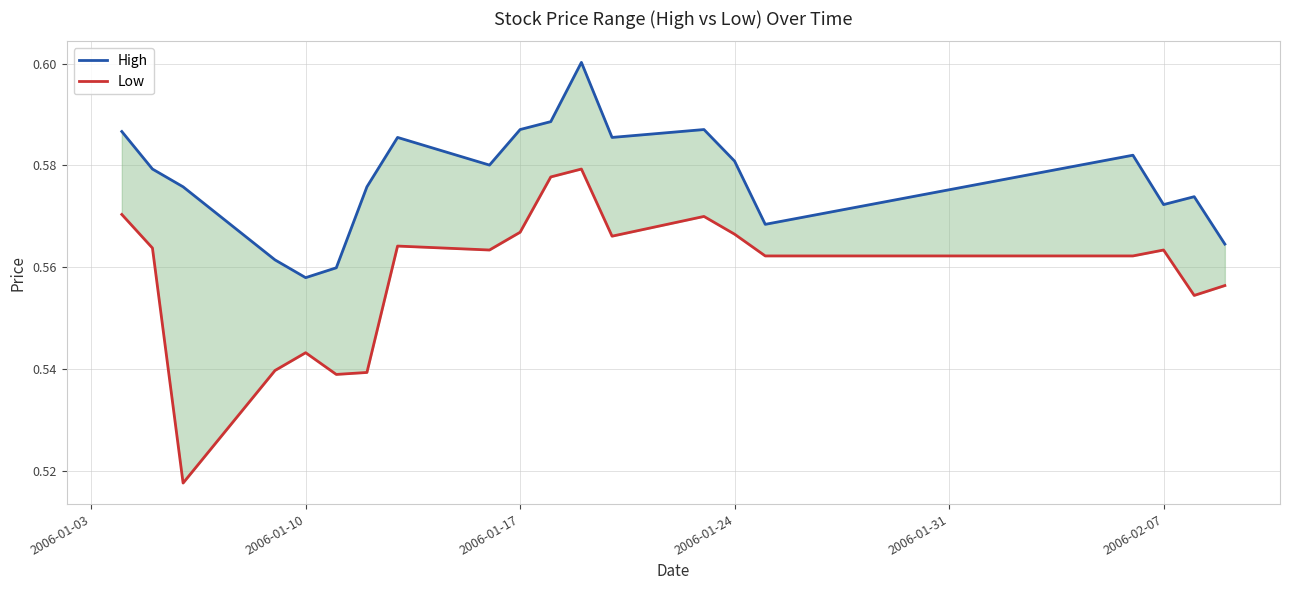

True or false: High and Low cross at least once.

False